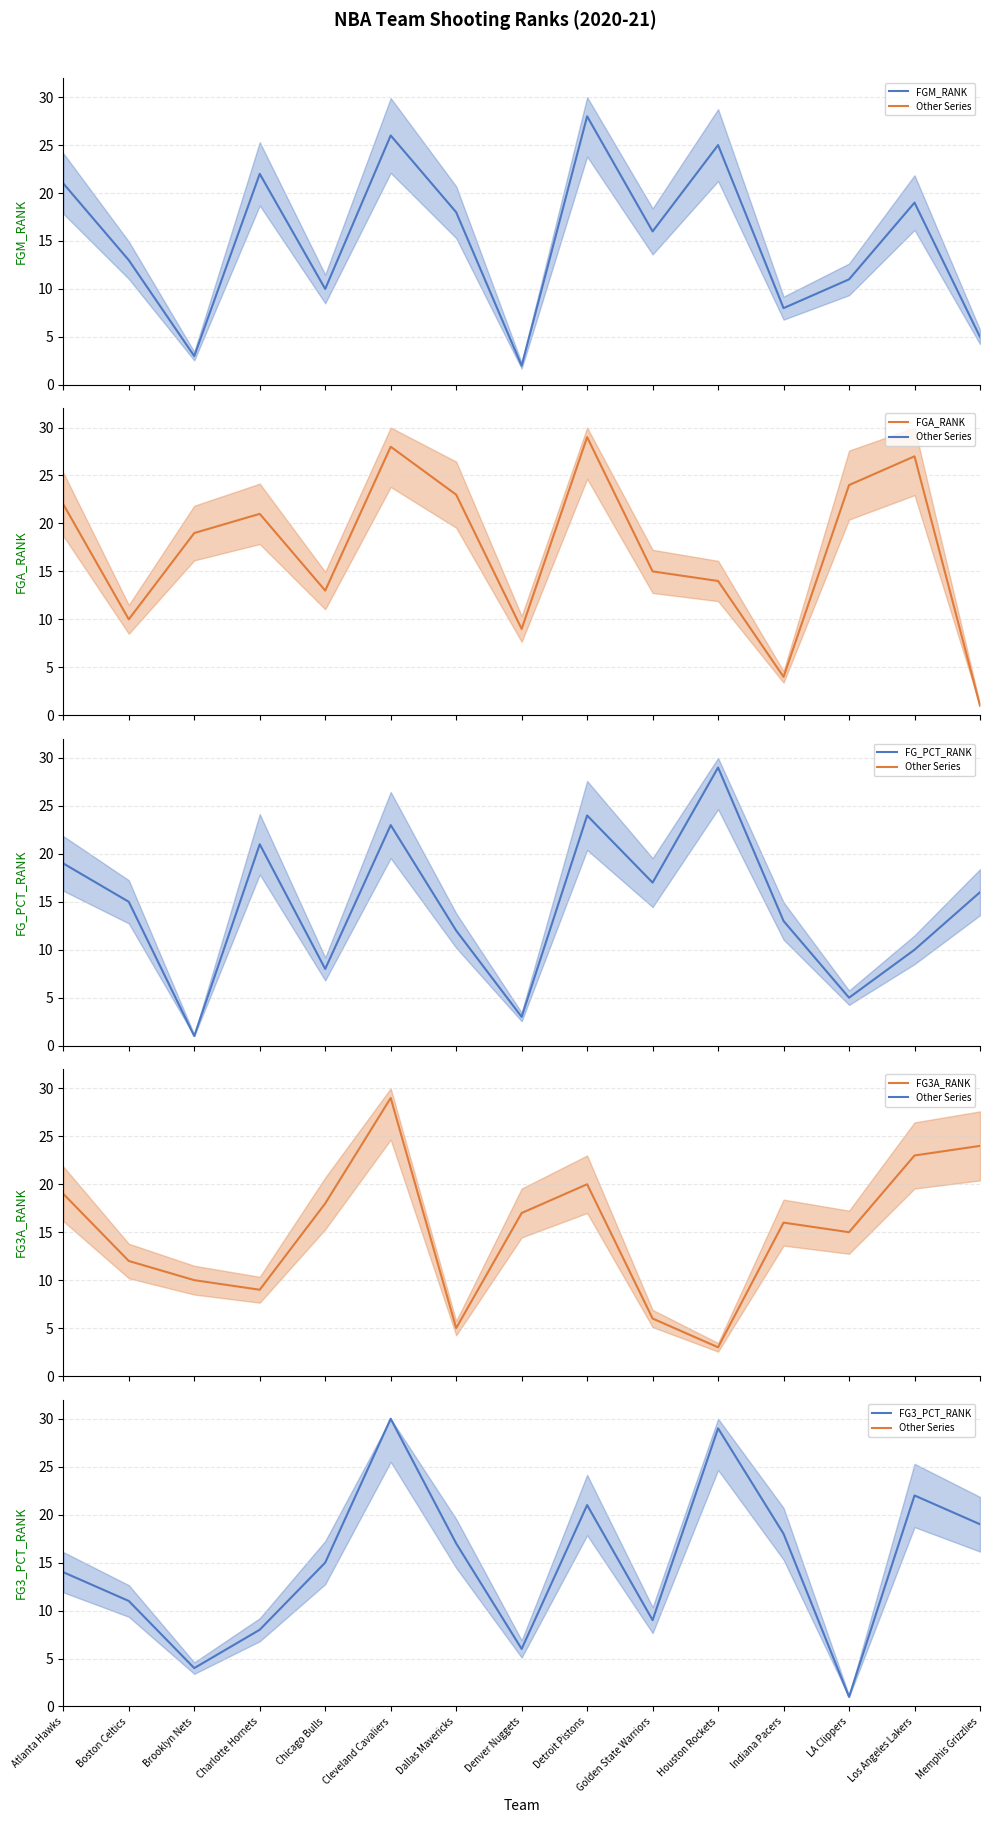

Between Charlotte Hornets and Los Angeles Lakers, which series saw the biggest shift?

FG3A_RANK